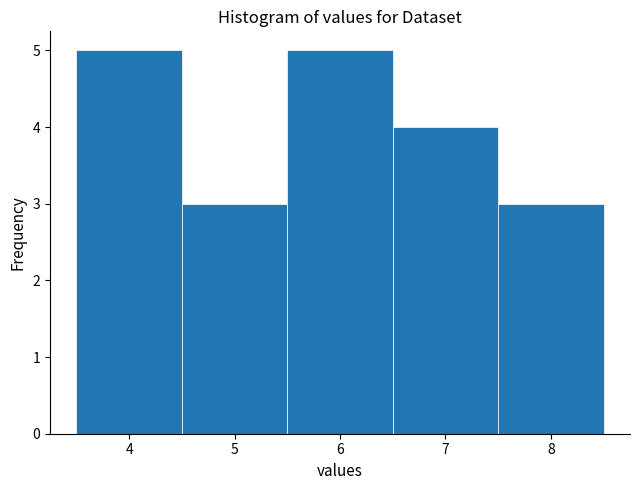

Reading left to right, list every bar in this chart as the range it spans on the x-axis followed by its height. The values are not printed on the chart, so give them approximately, as read against the axis.

3.5 to 4.5: 5
4.5 to 5.5: 3
5.5 to 6.5: 5
6.5 to 7.5: 4
7.5 to 8.5: 3